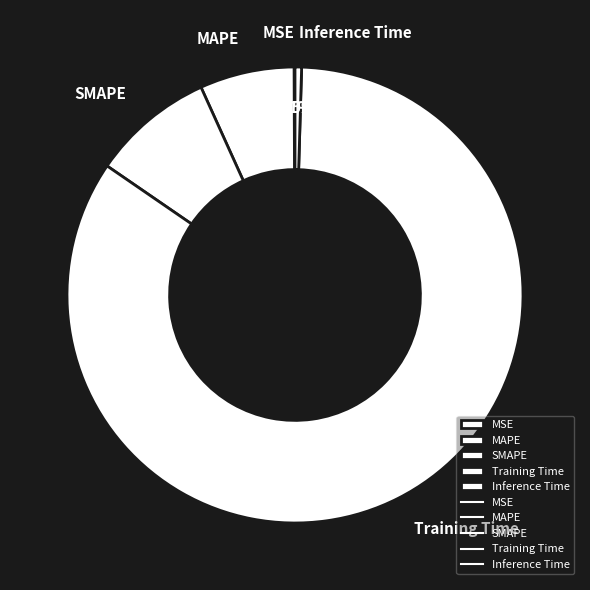

To the nearest percent, what is the combined percentage of MAPE and SMAPE?

15%